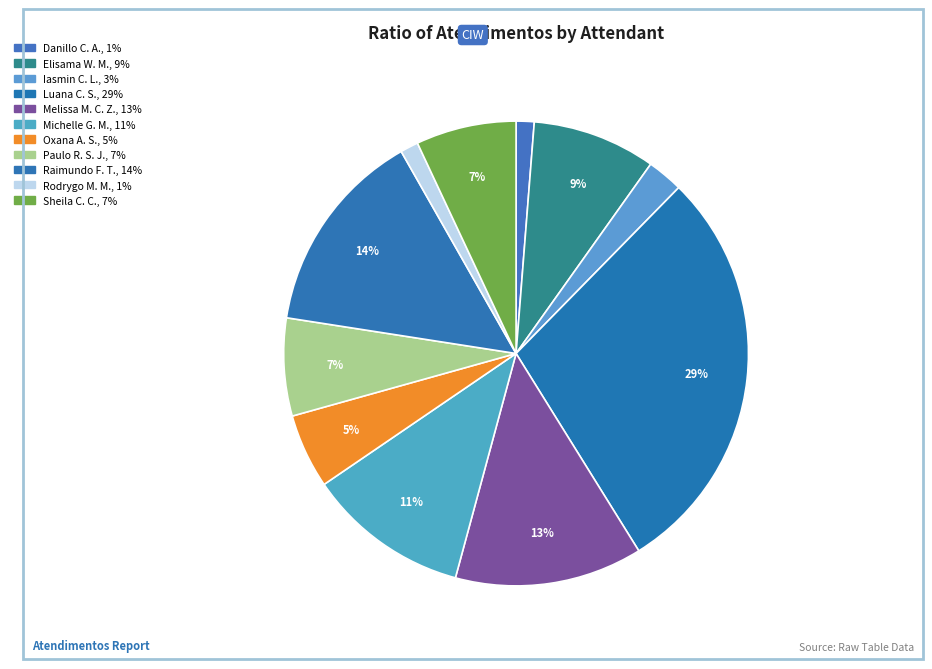

To the nearest percent, what is the difference between the largest and smallest slice percentages?

28%